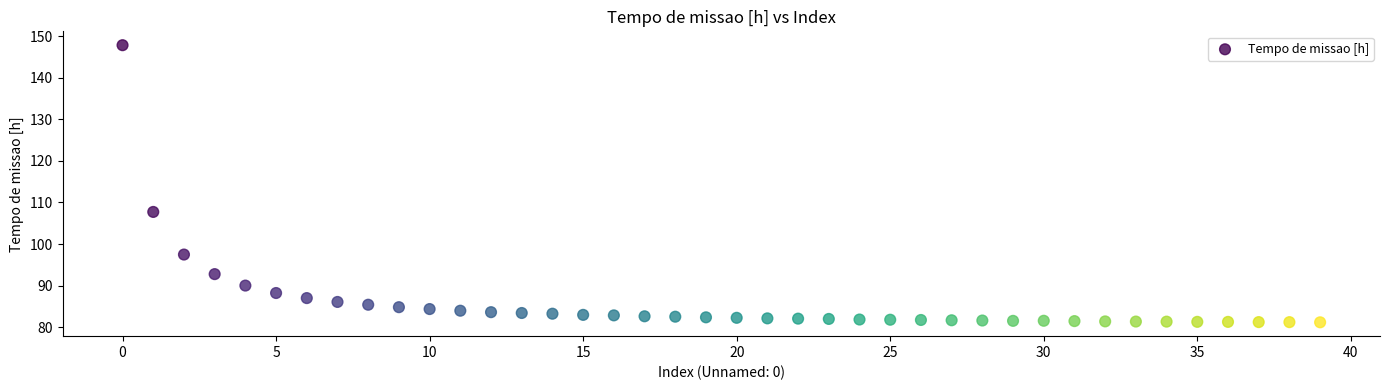

What is the range of Y values (max minus min)?

66.7